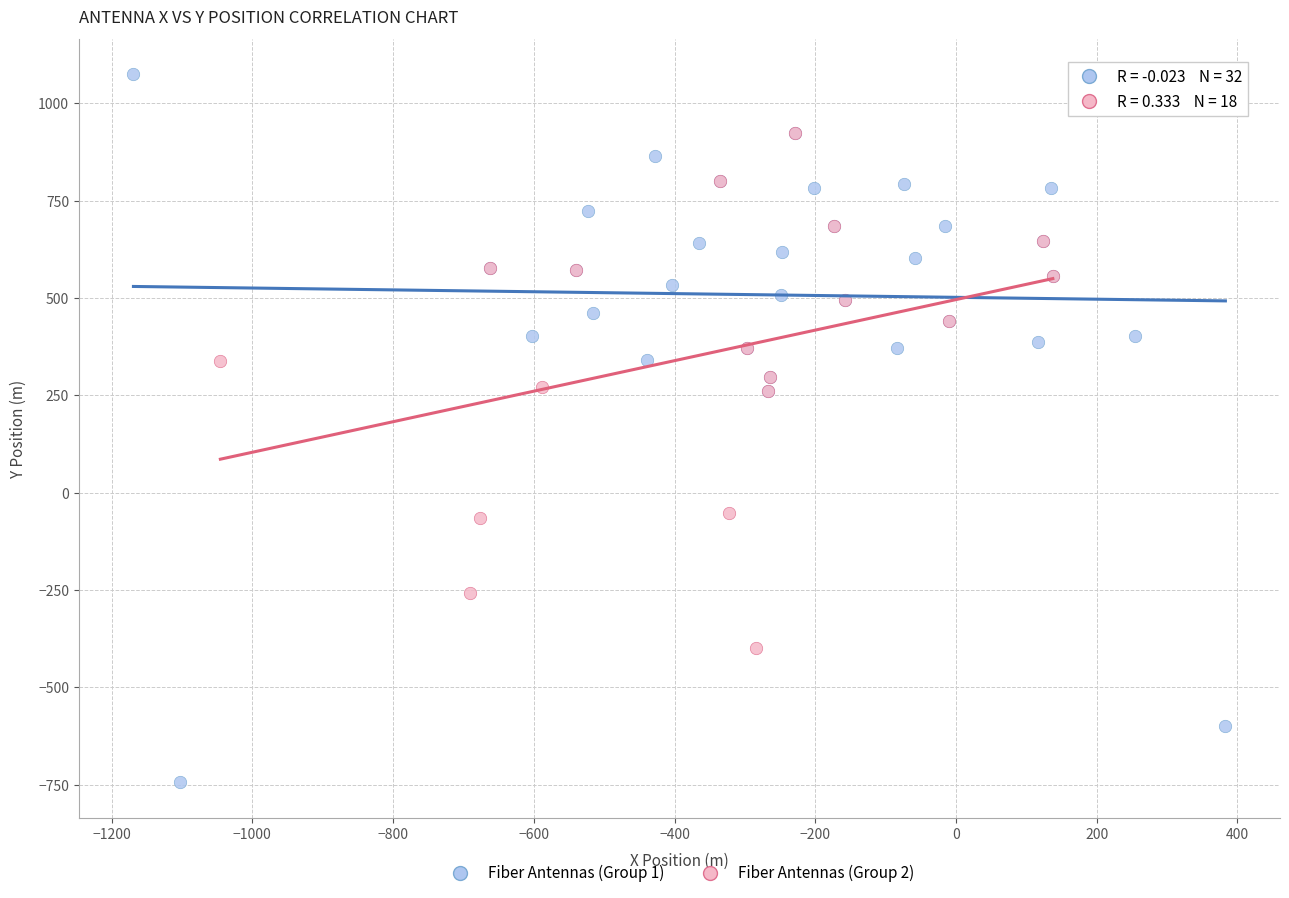

Which series contains the highest Y value?

Fiber Antennas (Group 1)